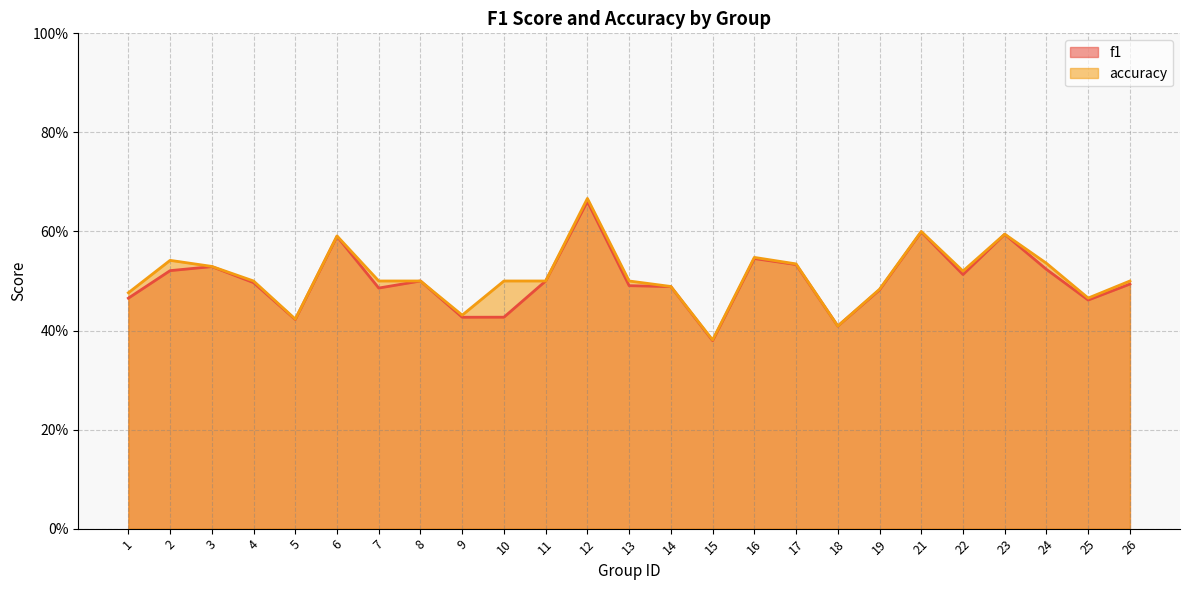

Rank the series by their average value, from highest to lowest.

accuracy, f1